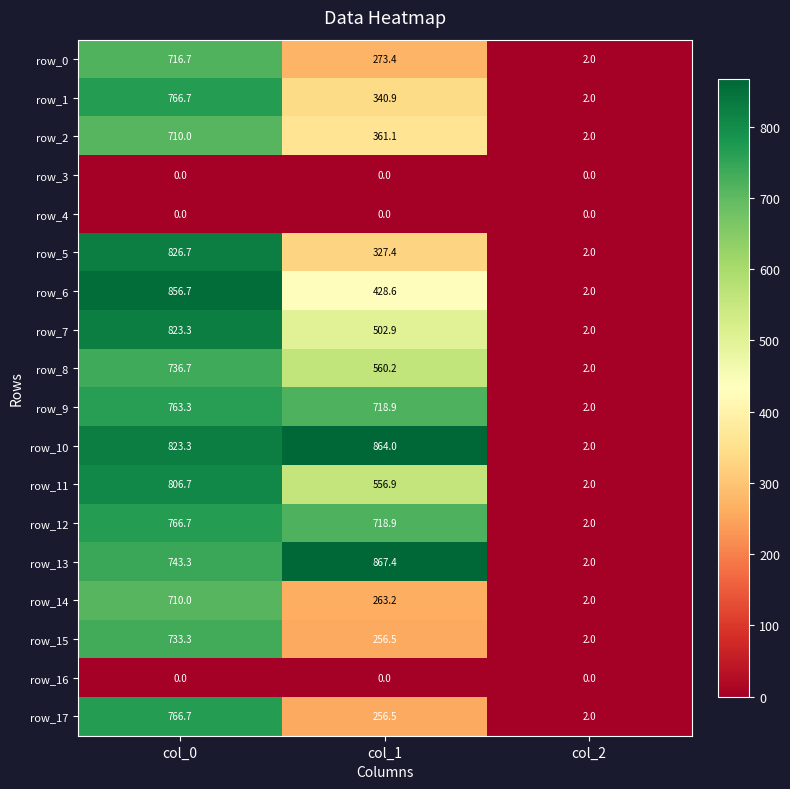

Read the row_13 value at col_1.

867.4